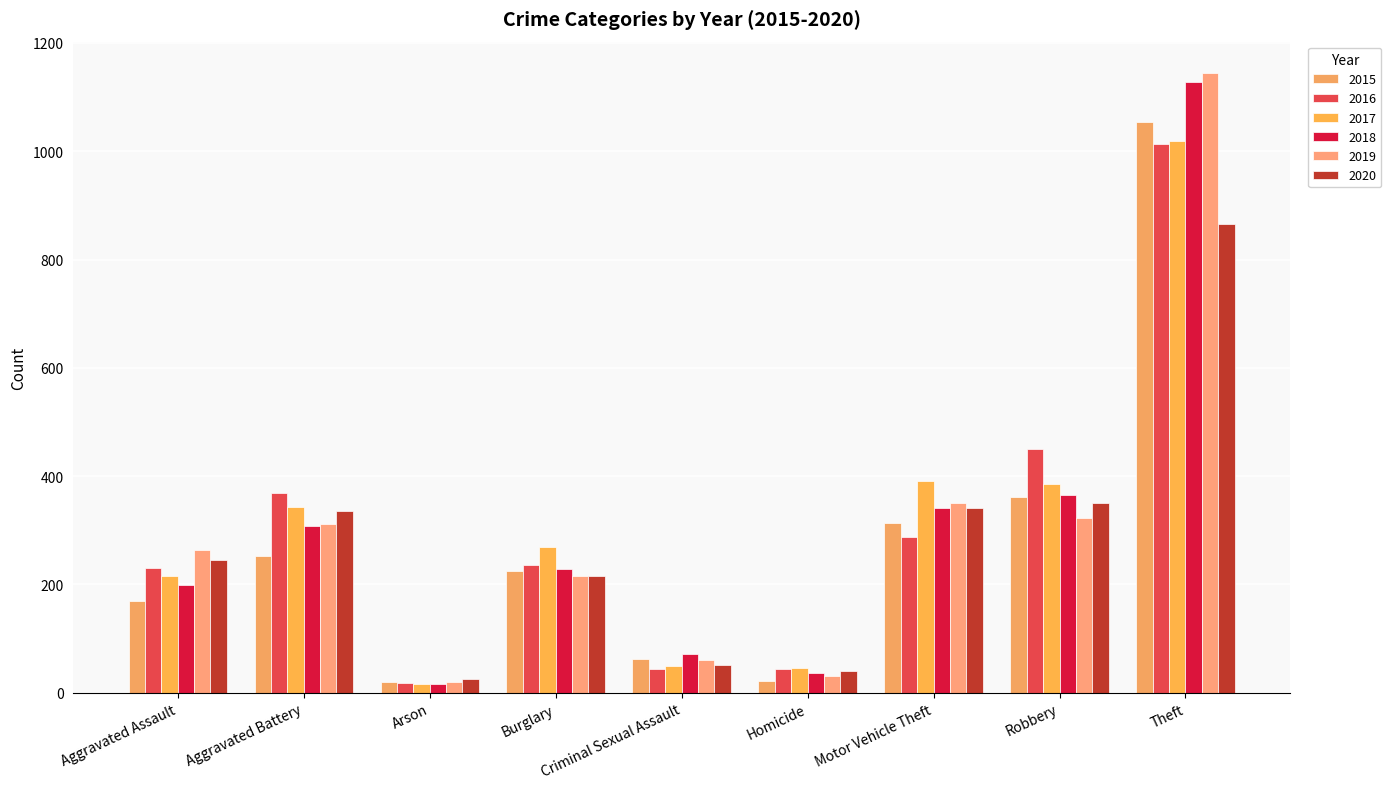

How many groups of bars are there?

9